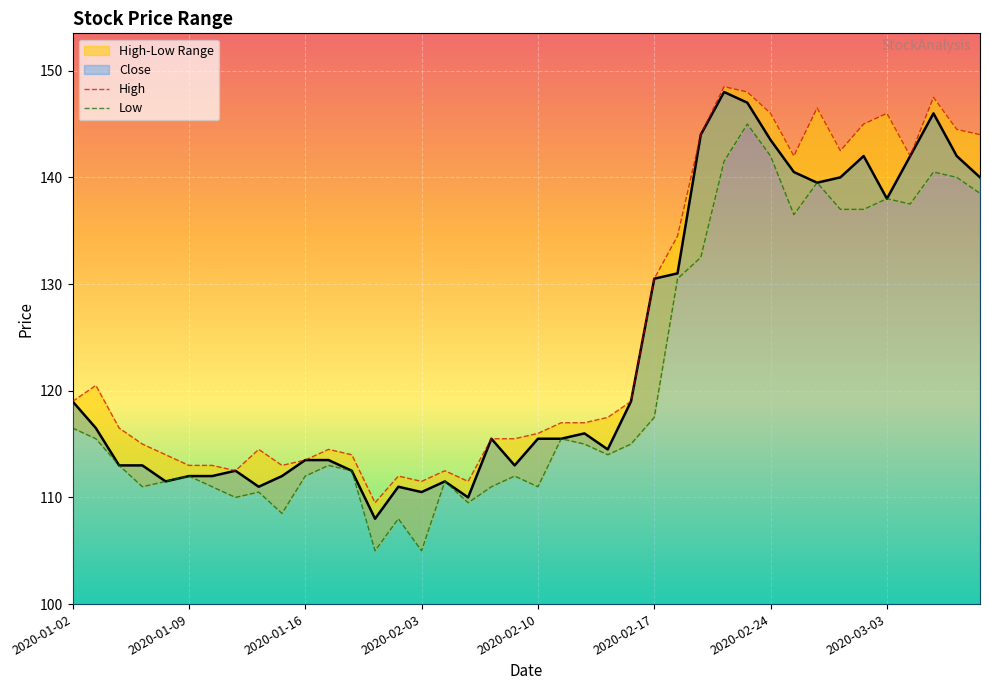

Which series changed the most between 2020-02-05 and 2020-02-27?

High